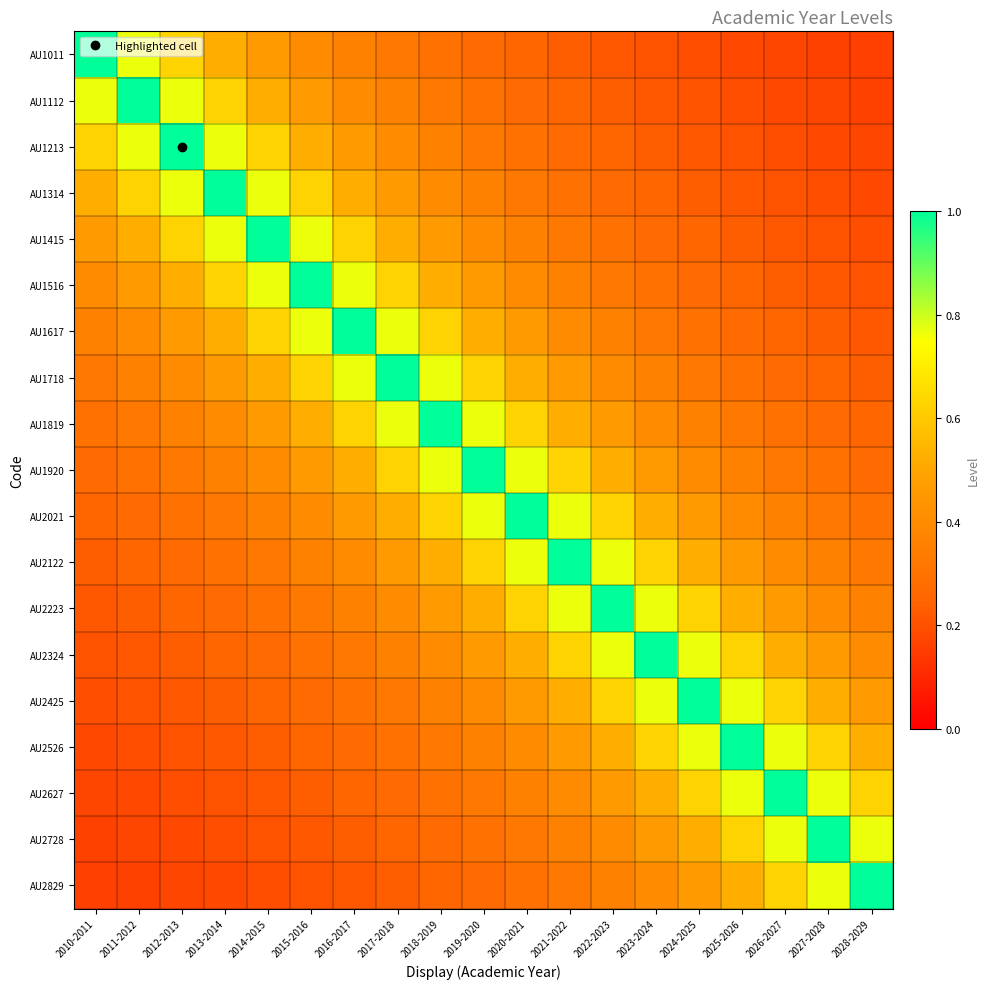

At which category is the sum across all series the highest?

2019-2020